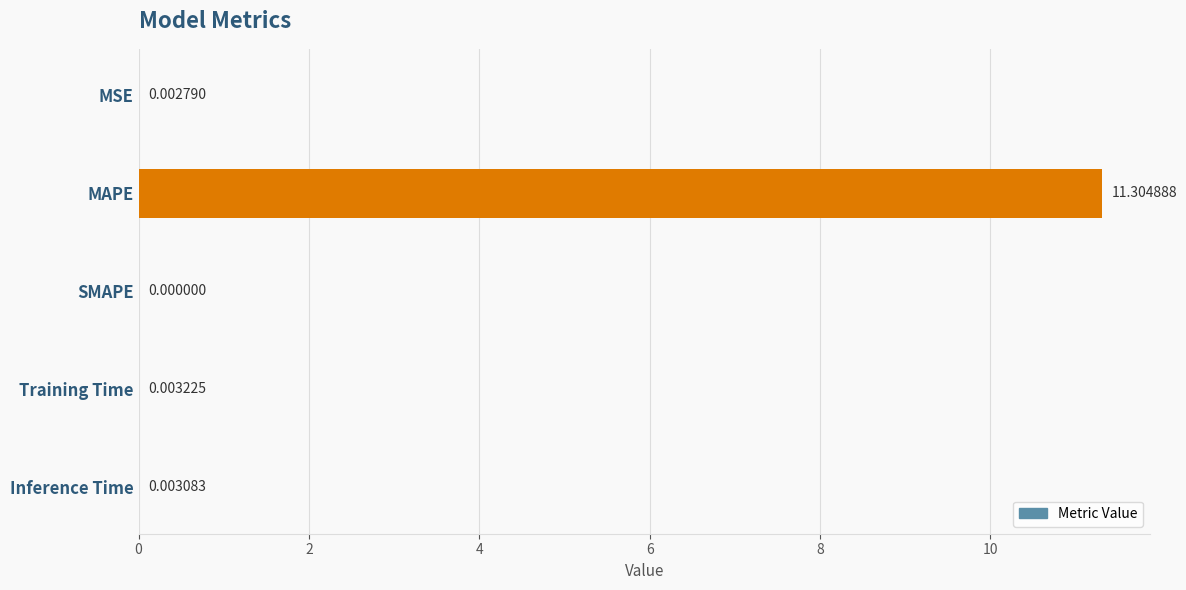

Are the bars horizontal?

Yes